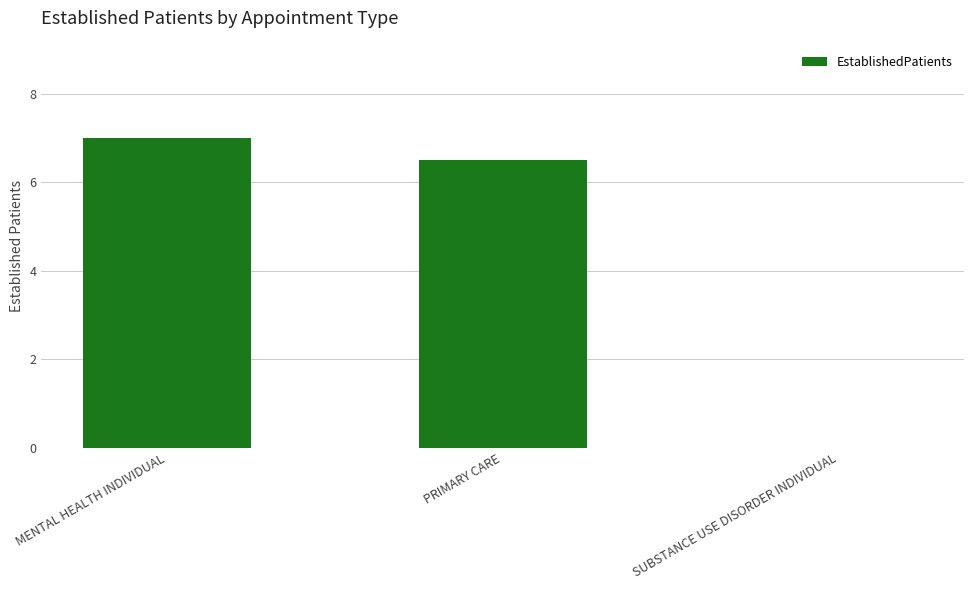

Are the bars grouped side by side (vs. stacked)?

No